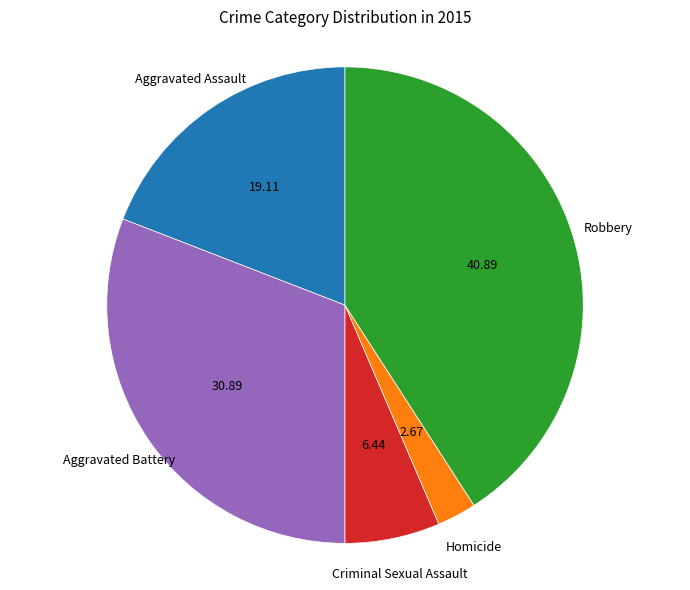

Does any single category account for the majority?

No